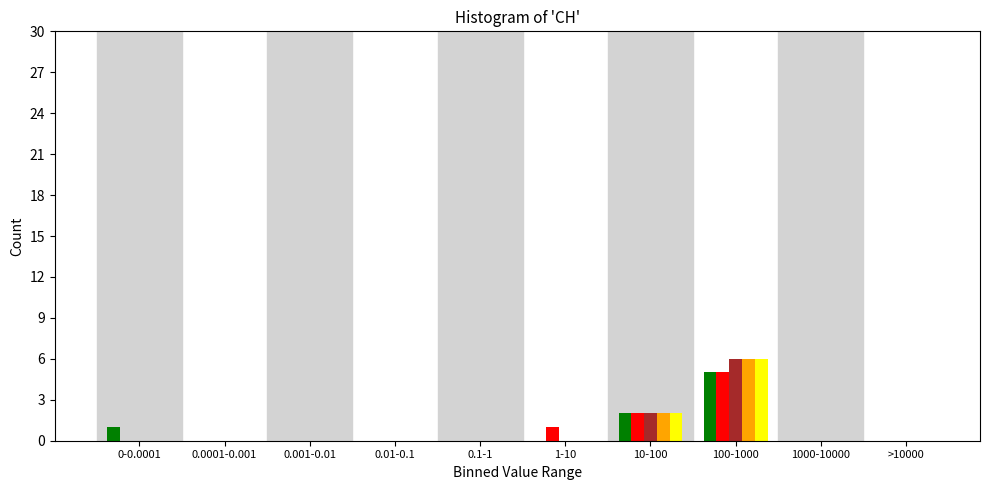

What is the greatest value displayed?

6